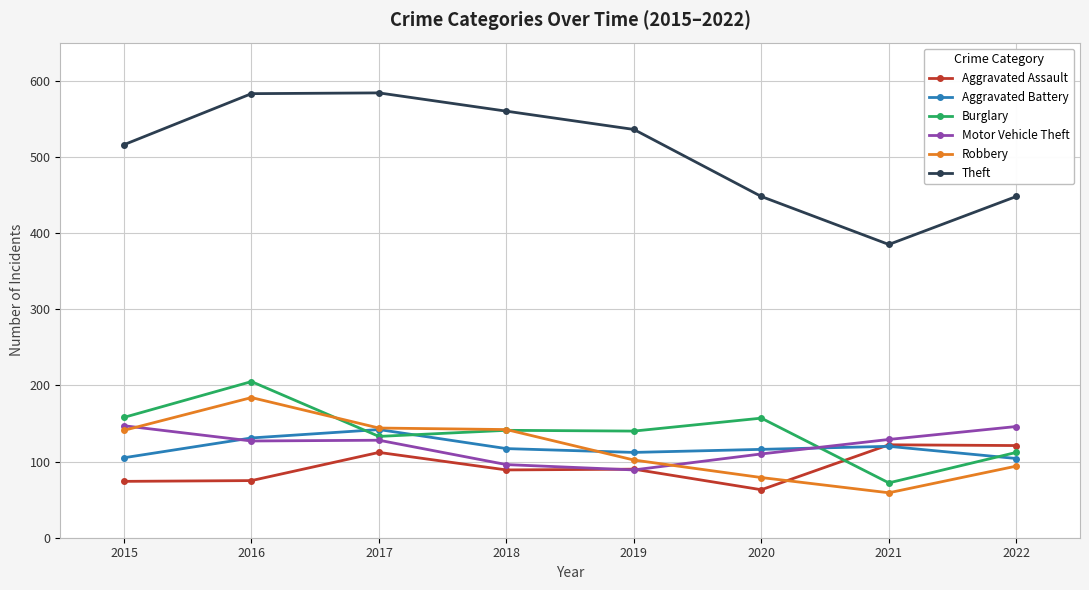

Which series has the largest total across all categories?

Theft